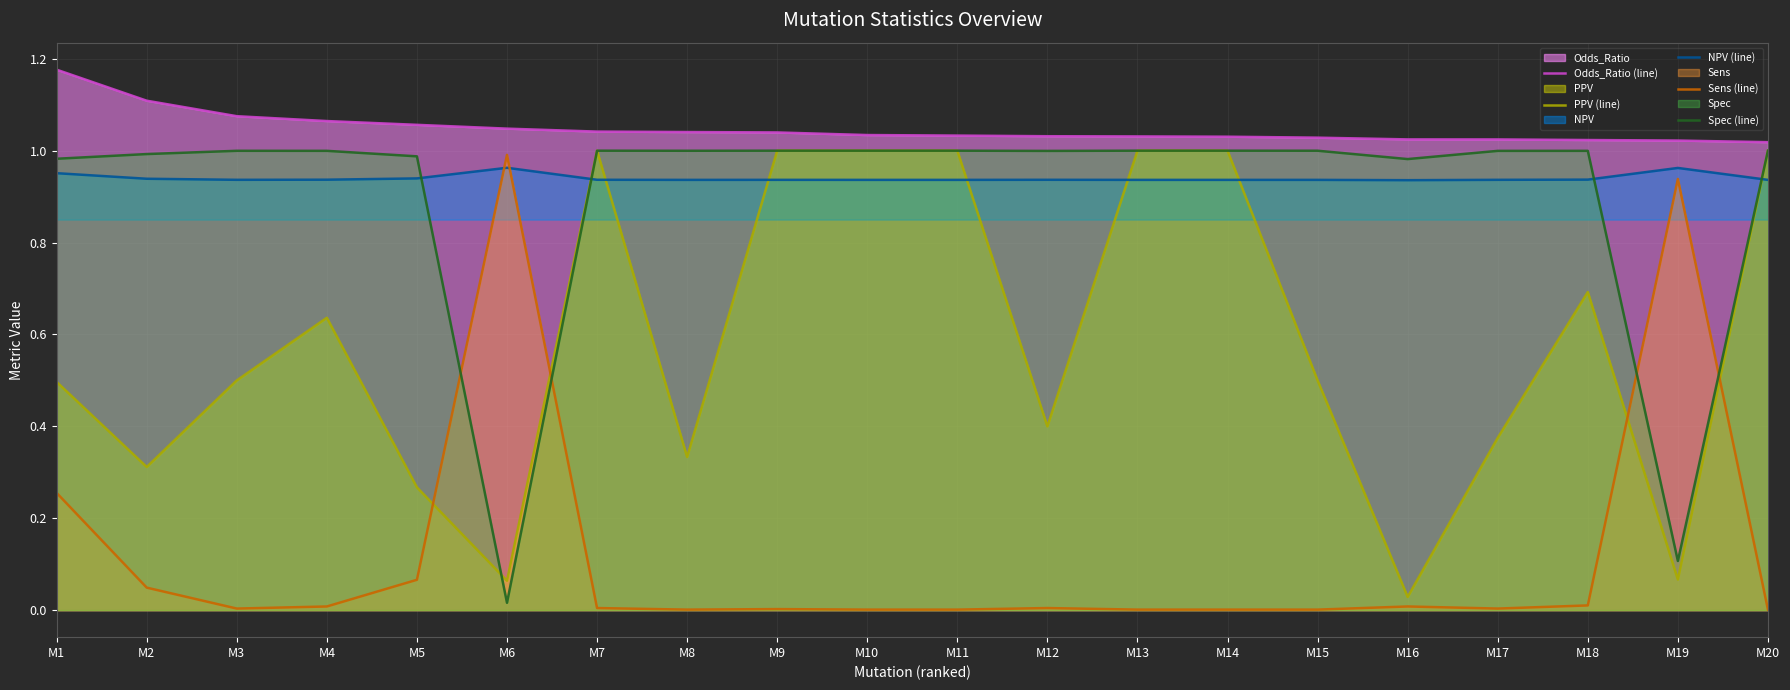

Does the chart display data point markers on the line(s)?

No